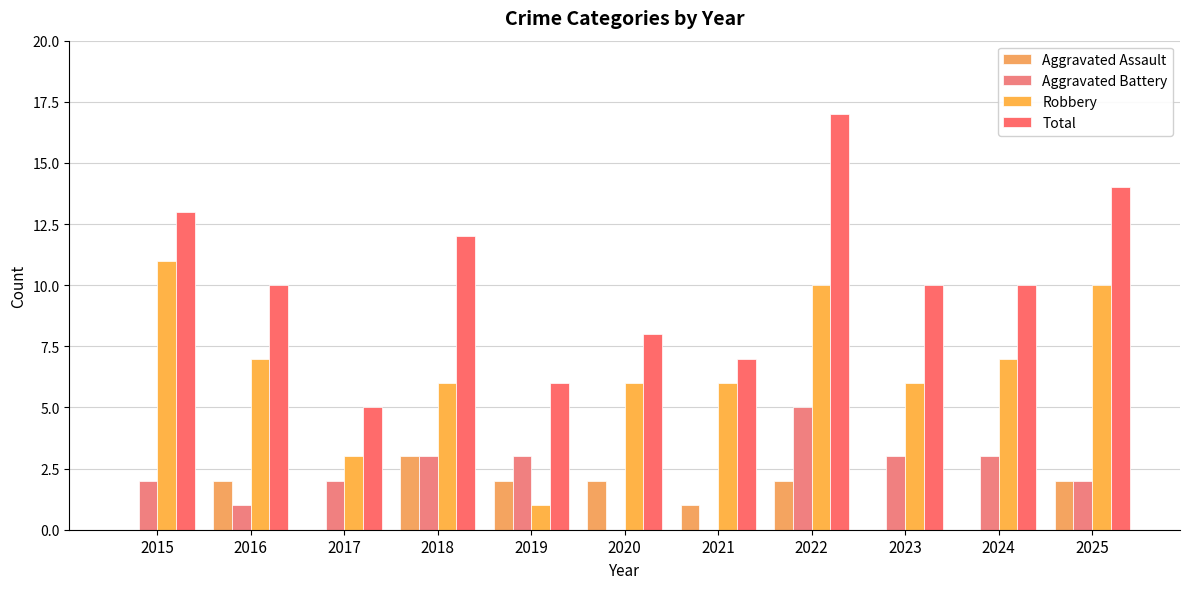

Are the bars horizontal?

No